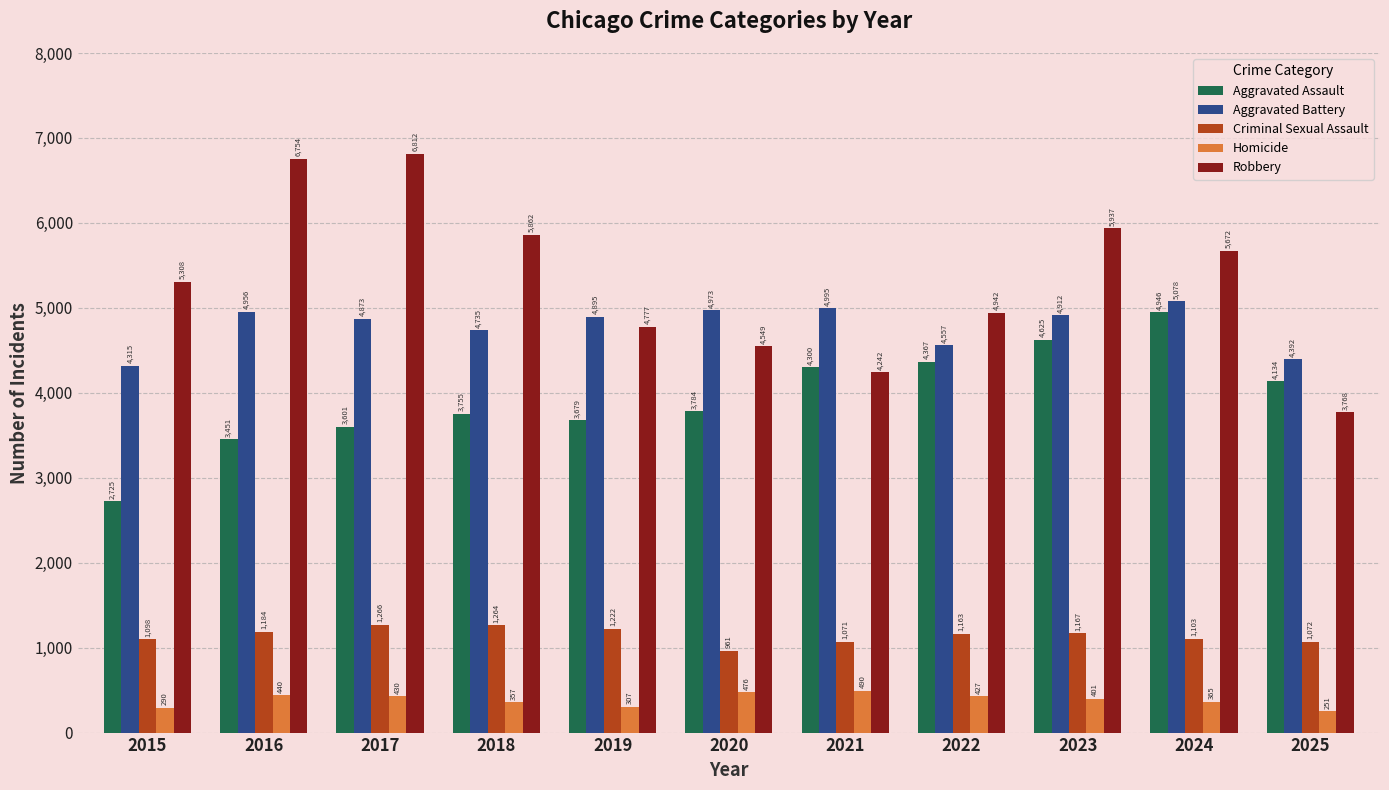

Reading right to left, extract all data points from this chart.

Aggravated Assault: 4134	4946	4625	4367	4300	3784	3679	3755	3601	3451	2725
Aggravated Battery: 4392	5078	4912	4557	4995	4973	4895	4735	4873	4956	4315
Criminal Sexual Assault: 1072	1103	1167	1163	1071	961	1222	1264	1266	1184	1098
Homicide: 251	365	401	427	490	476	307	357	430	440	290
Robbery: 3768	5672	5937	4942	4242	4549	4777	5862	6812	6754	5308